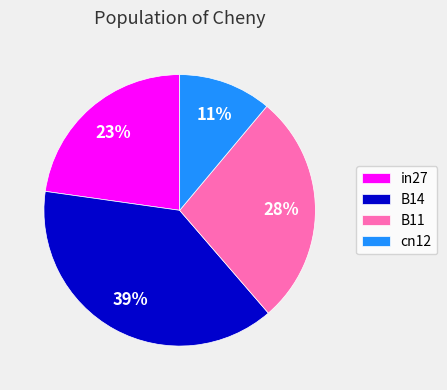

To the nearest percent, what is the average slice percentage?

25%